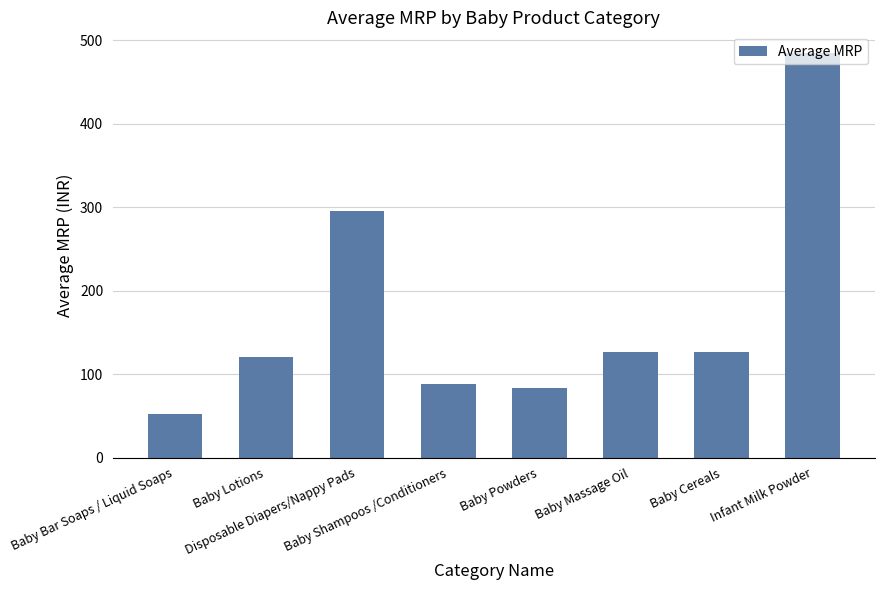

The value at Baby Shampoos /Conditioners is 87.6. True or false?

True